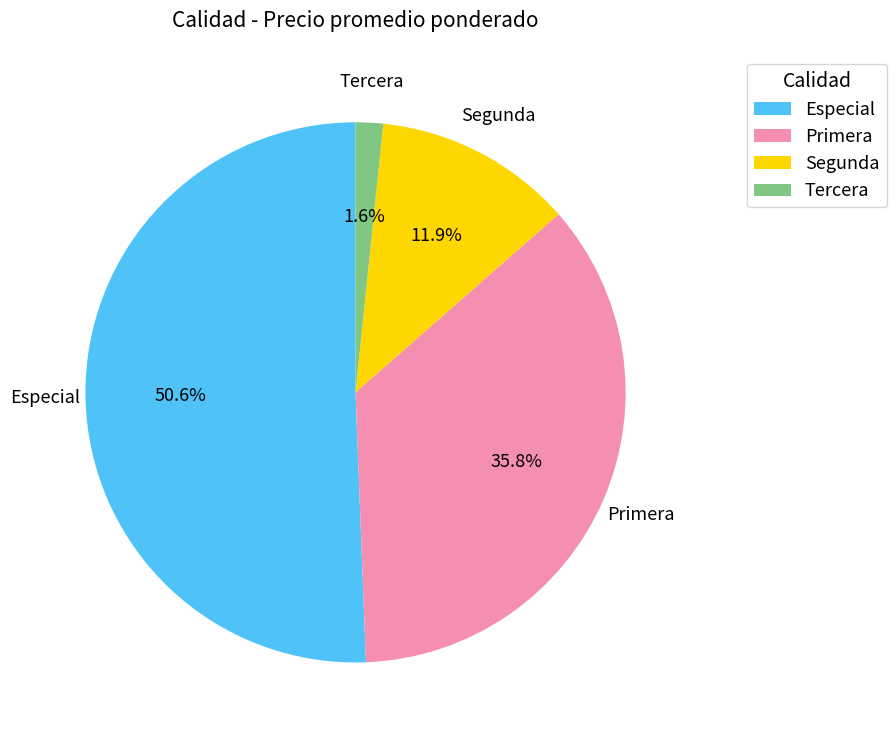

To the nearest percent, what percentage of the pie is Tercera?

2%